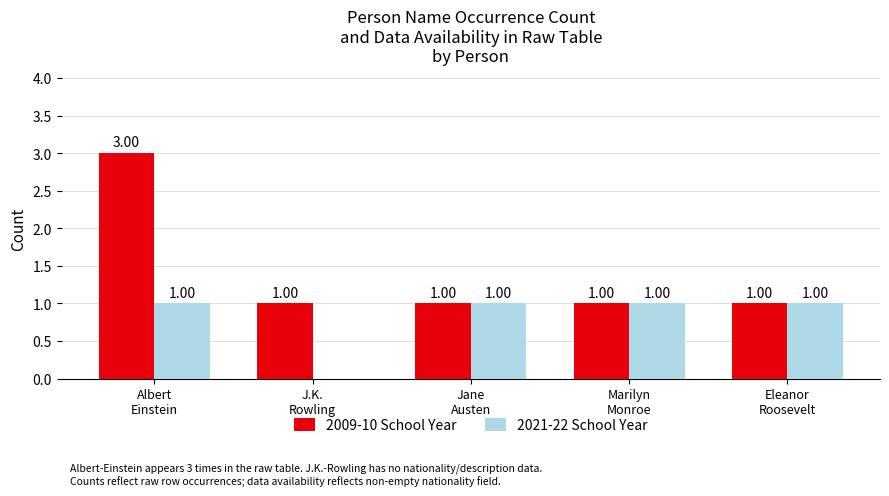

Is it true that 2009-10 School Year equals 1 at J.K.
Rowling?

True